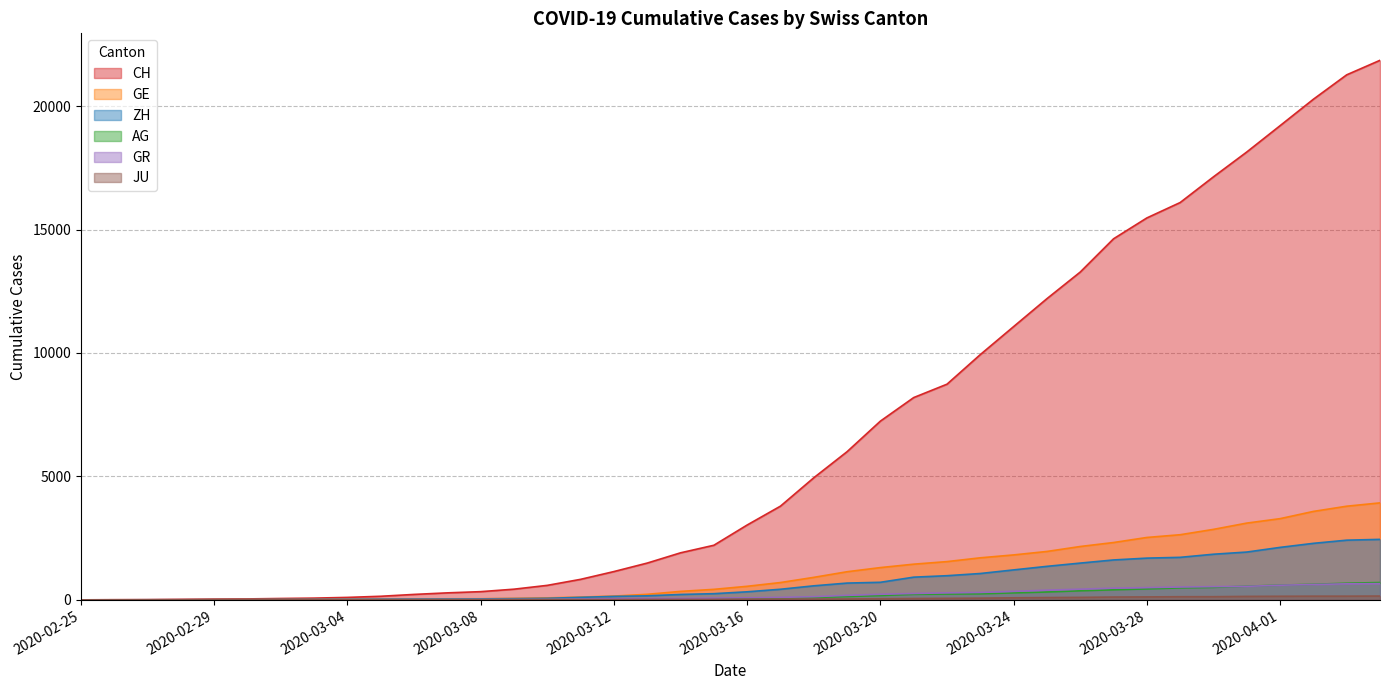

True or false: GE has a value of 6 at 2020-03-02.

False